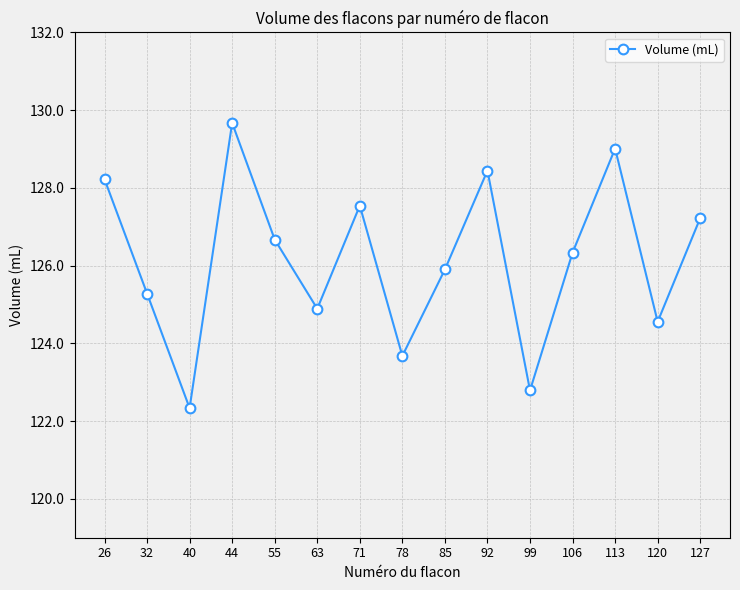

Reading left to right, list all the values displayed in this chart.

128.2	125.3	122.3	129.7	126.7	124.9	127.5	123.7	125.9	128.4	122.8	126.3	129.0	124.6	127.2